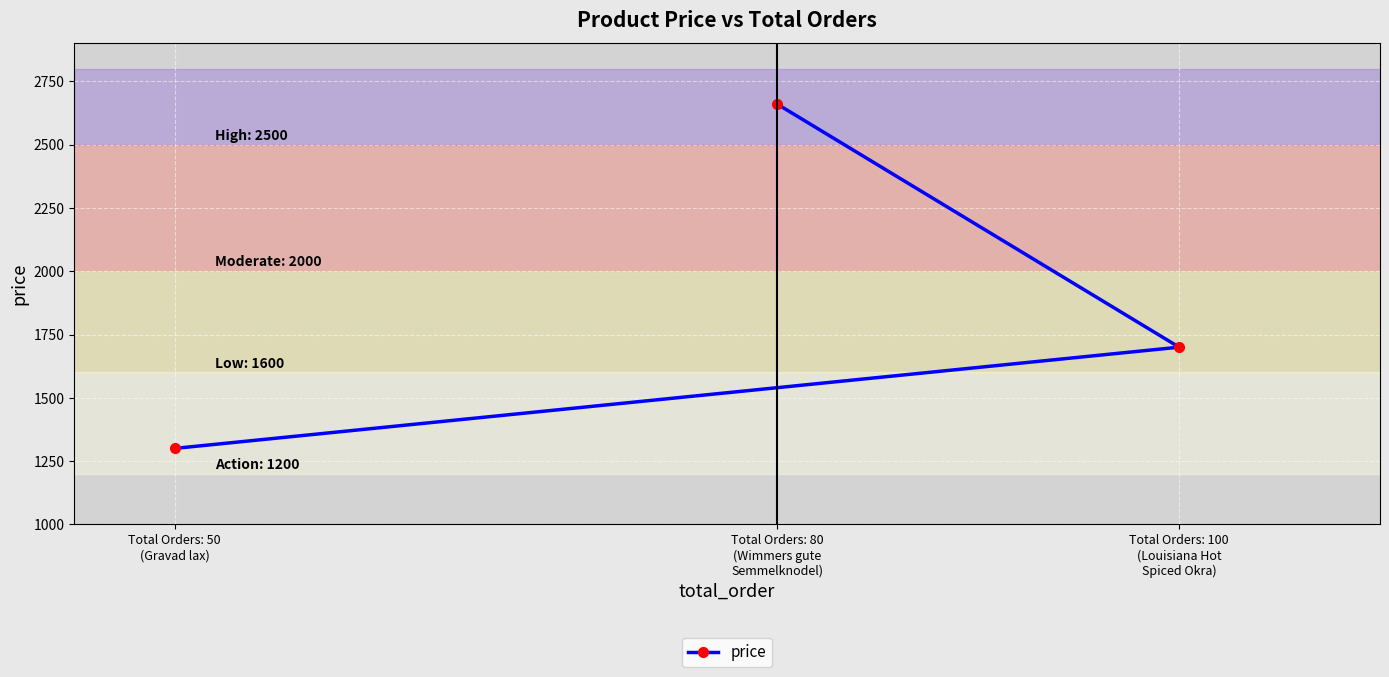

What position from the left is Total Orders: 100
(Louisiana Hot
Spiced Okra)?

3